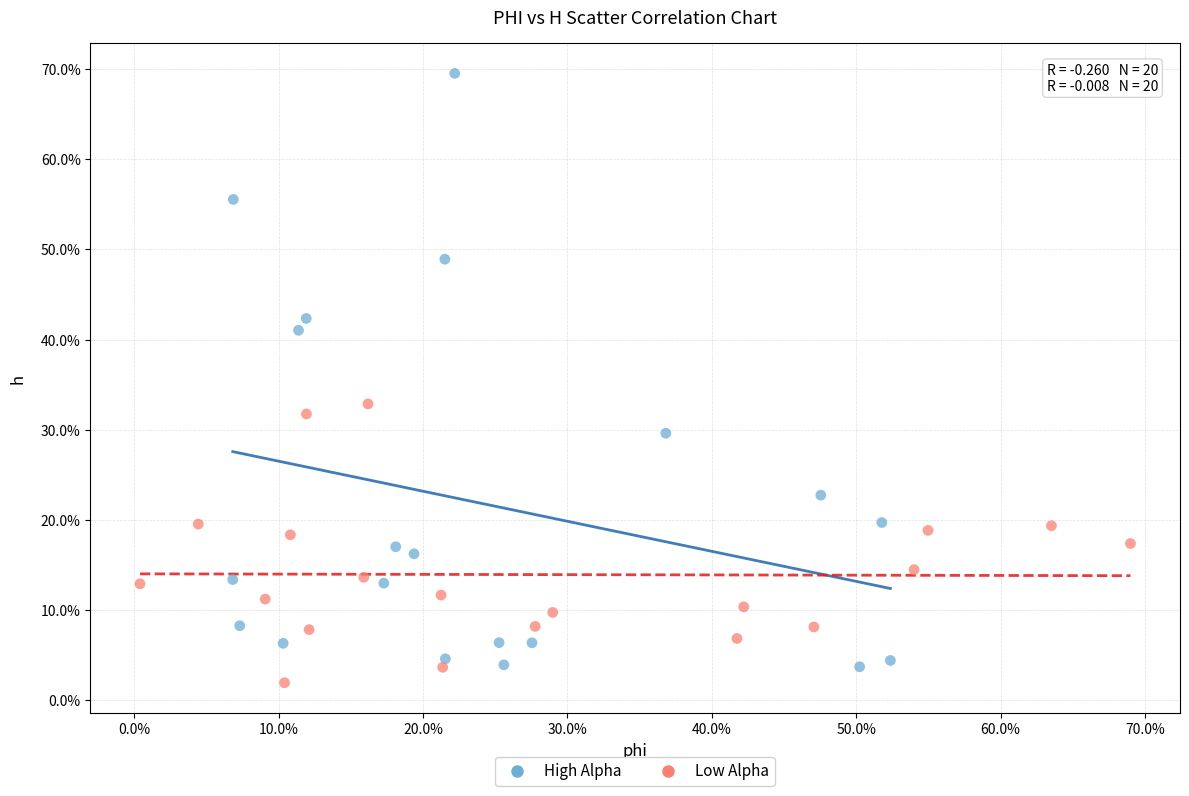

What are all the series names shown in the legend?

High Alpha, Low Alpha